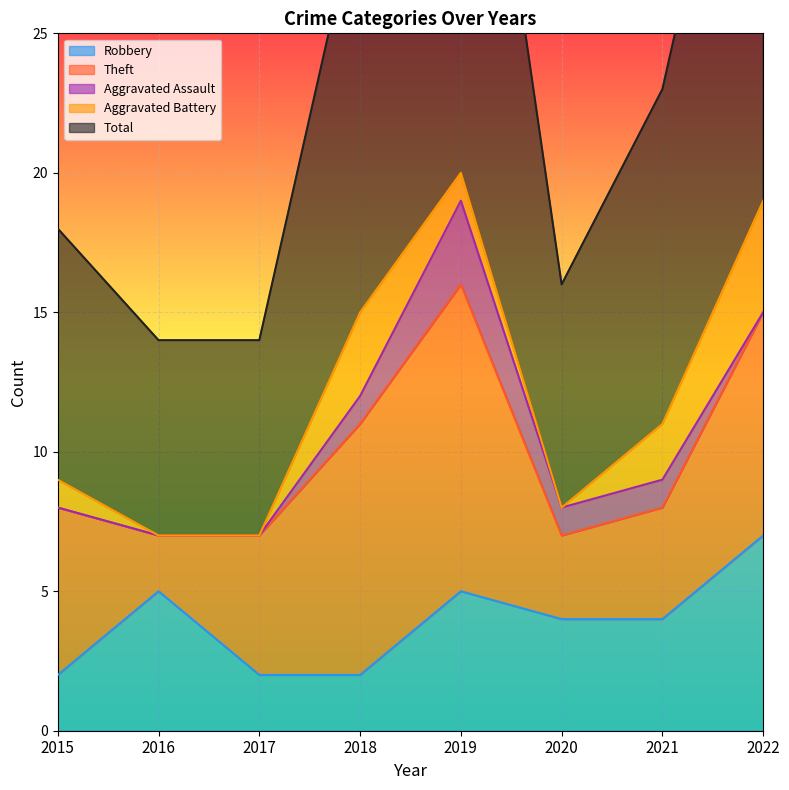

True or false: Robbery has more than 2 points higher than both neighbors.

False